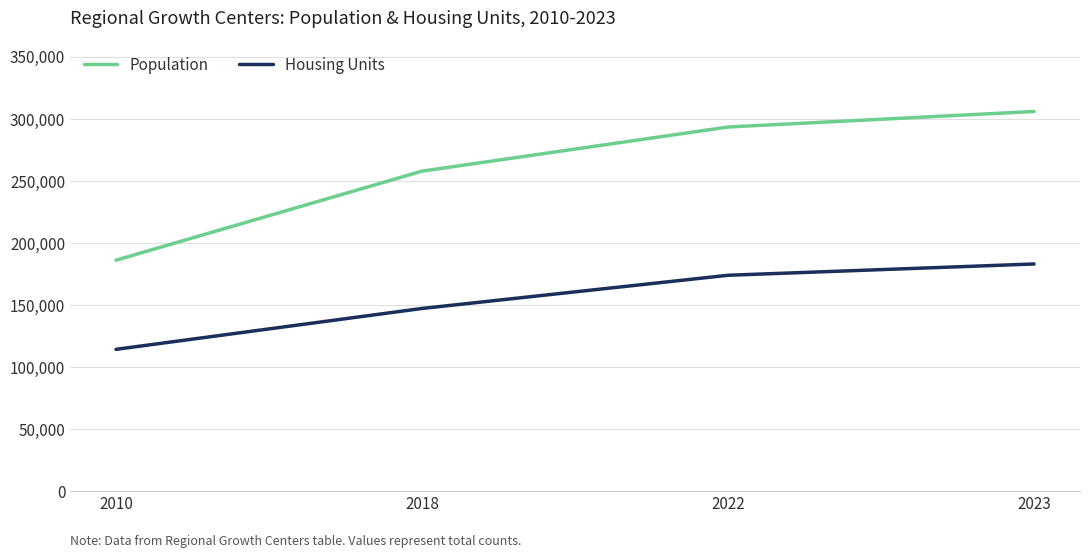

Count the number of categories in the chart.

4